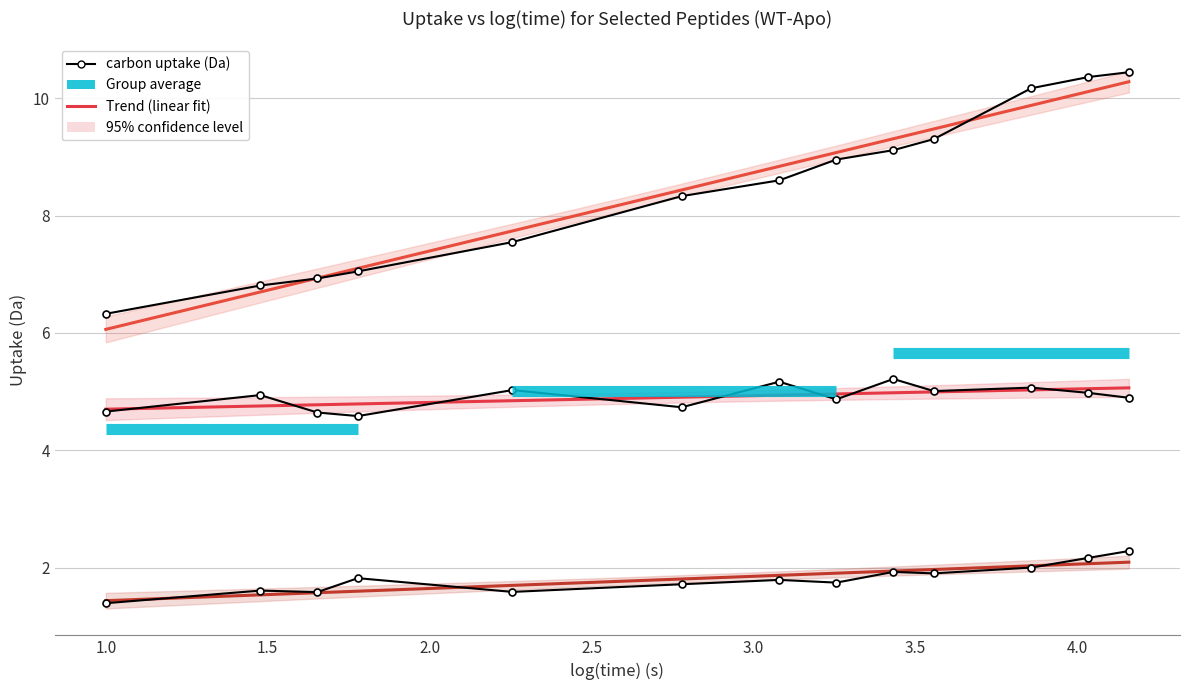

At which label is WT-Apo MAQTPAFNKPKVEL closest to 4?

2.0